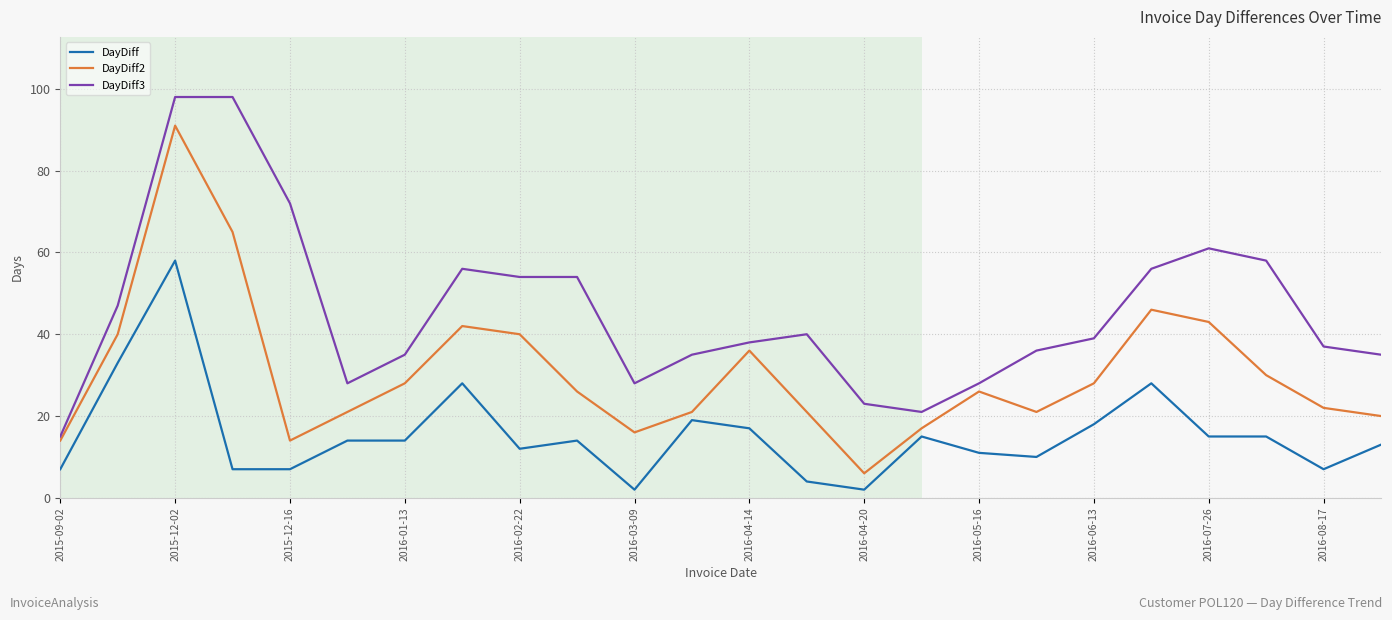

What is the highest value of the DayDiff series?

58